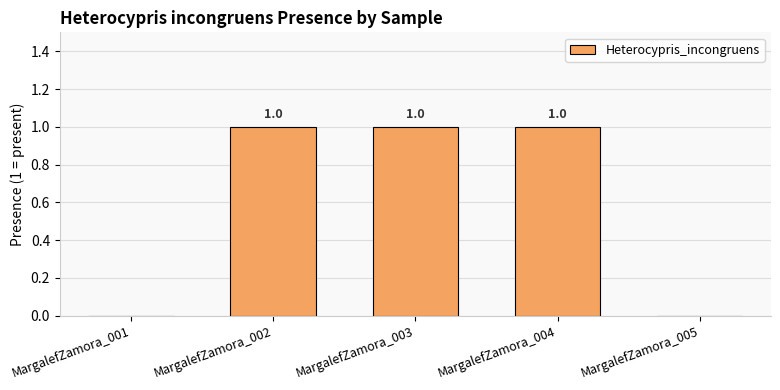

What is the sum of all values?

3